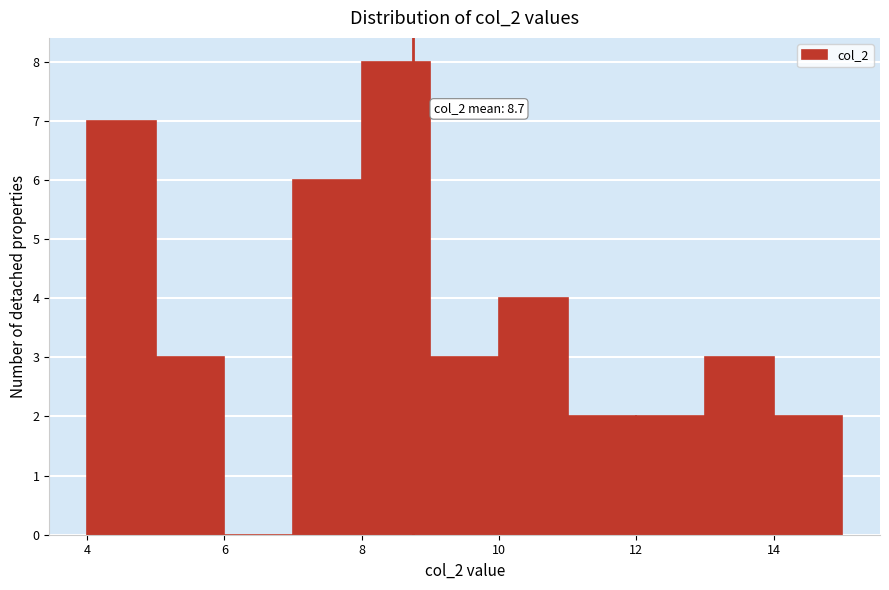

Which range on the x-axis has the tallest bar?

8 to 9